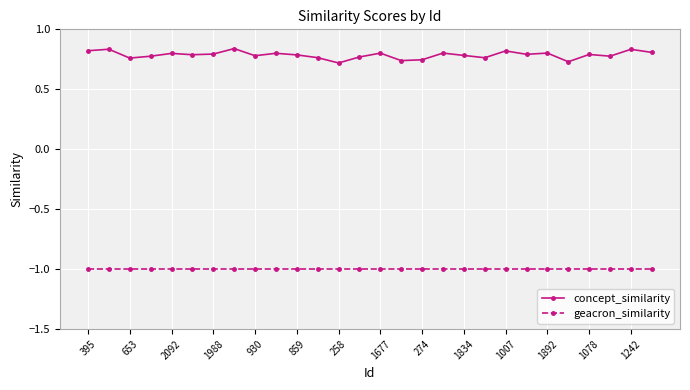

Which series has the largest range (max minus min)?

concept_similarity